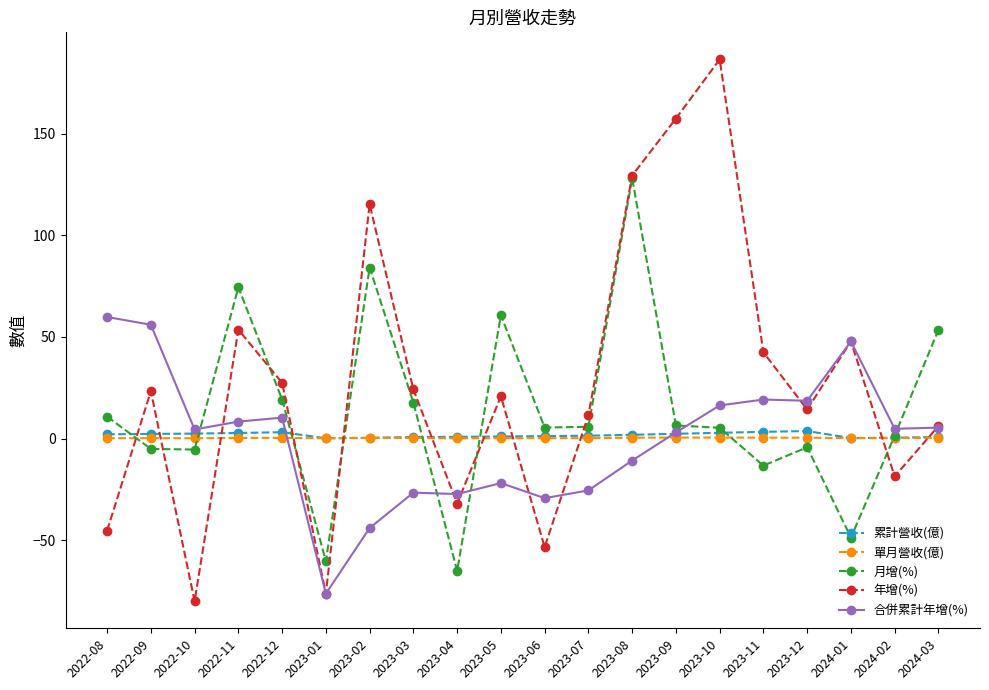

What is the difference between the 合併累計年增(%) values at 2022-12 and 2022-10?

5.8